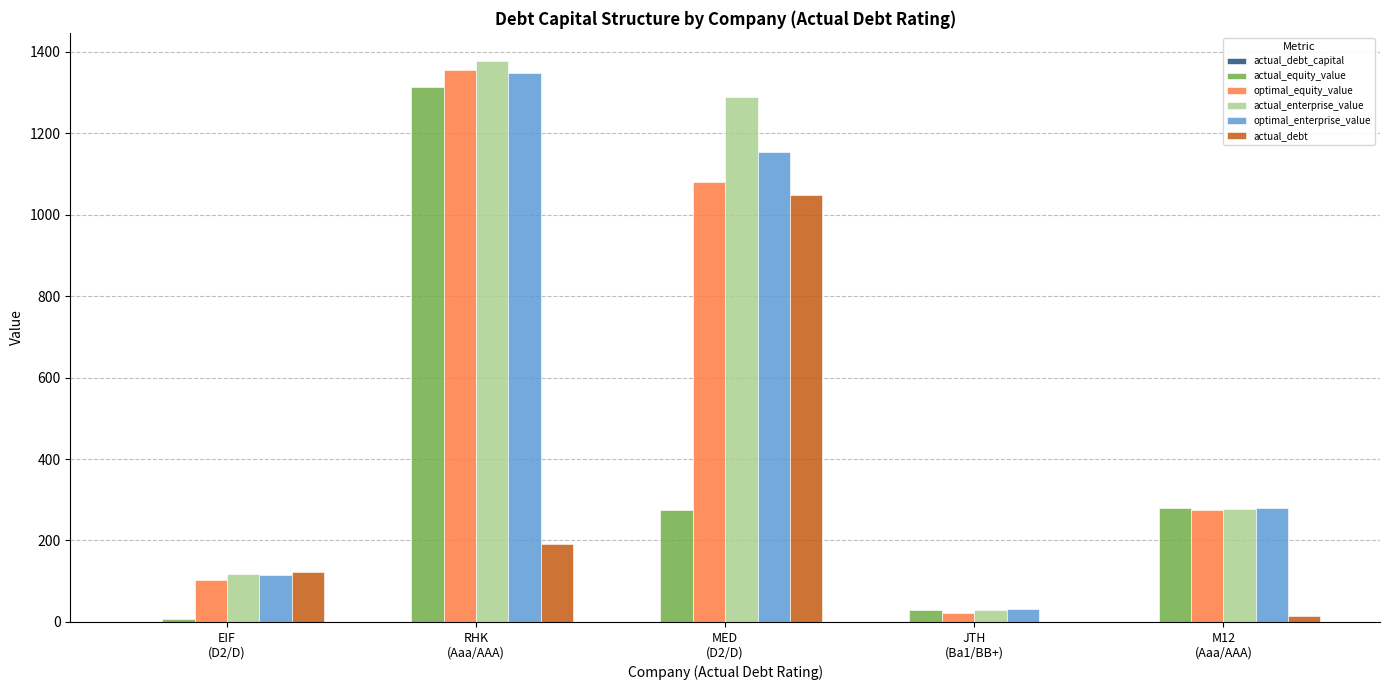

What is the sum of all actual_debt values?

1373.8